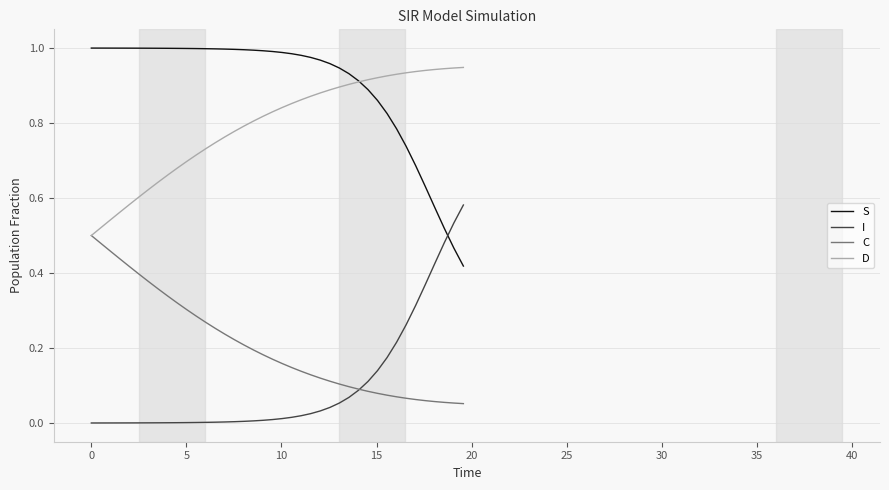

True or false: S and C cross at least once.

False